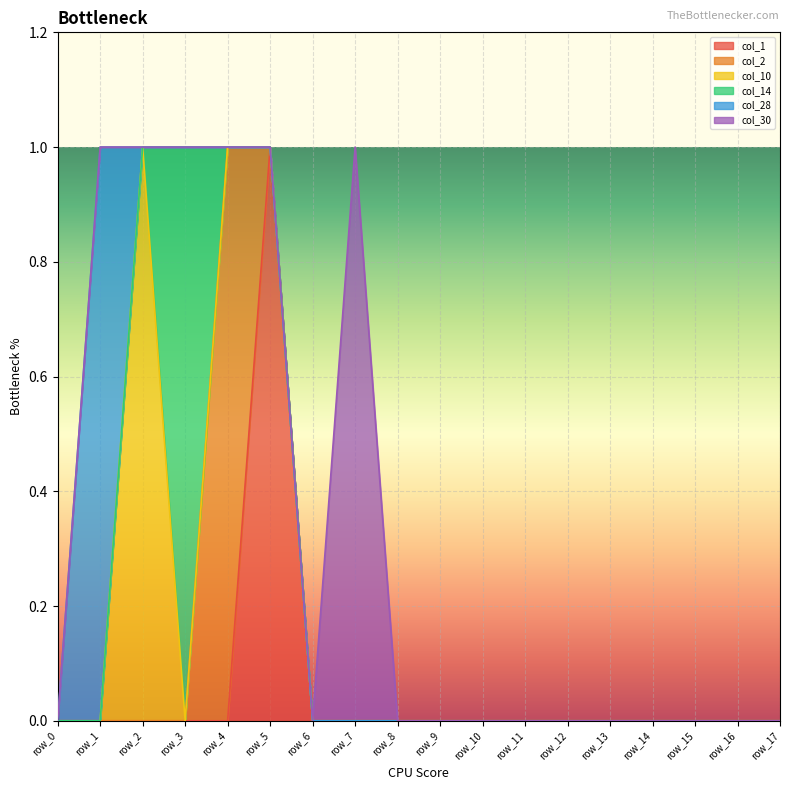

True or false: col_30 has a value of 0 at row_17.

True